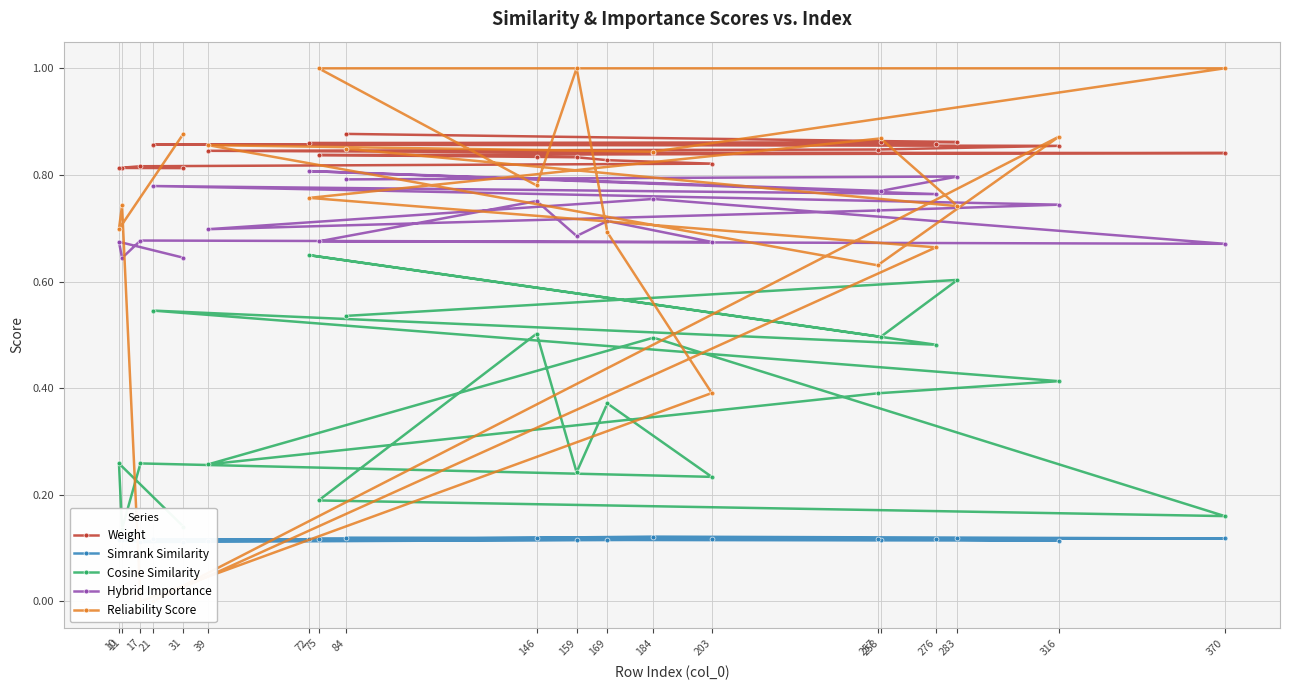

True or false: Weight has a value of 0.2 at 283.

False